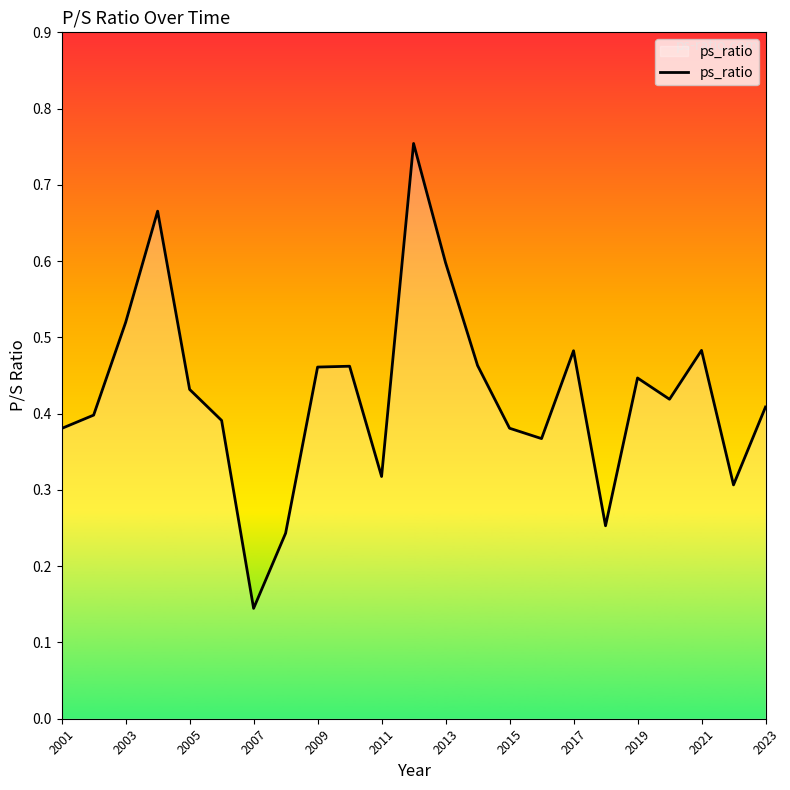

What is the difference between the maximum and minimum values?

0.6